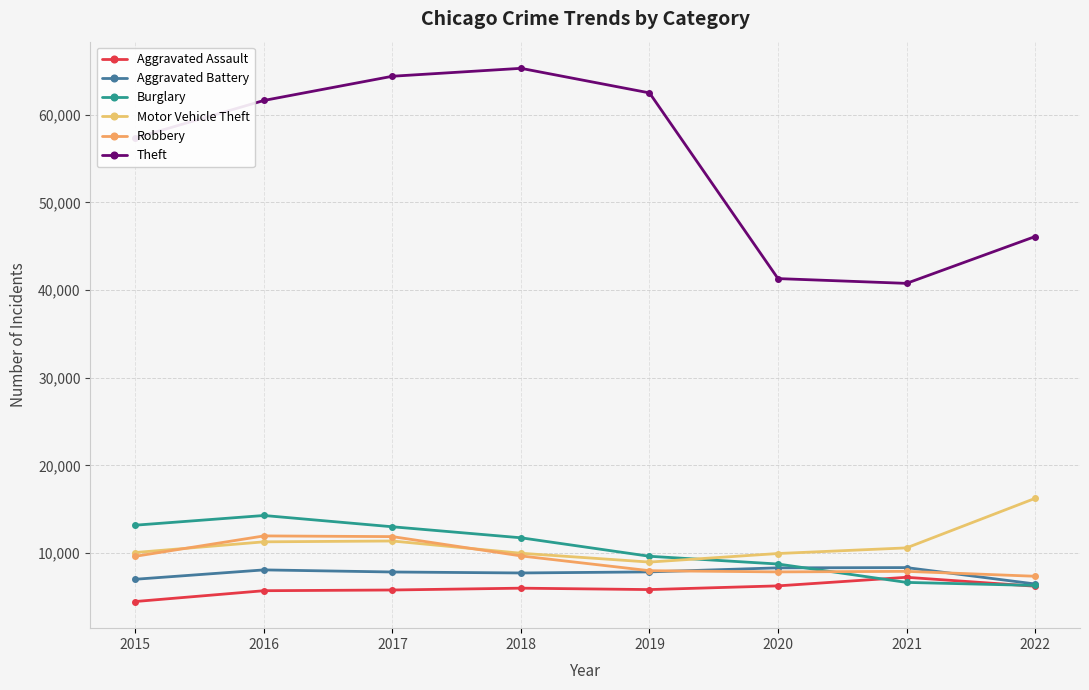

At which label is Aggravated Battery closest to 7414?

2018